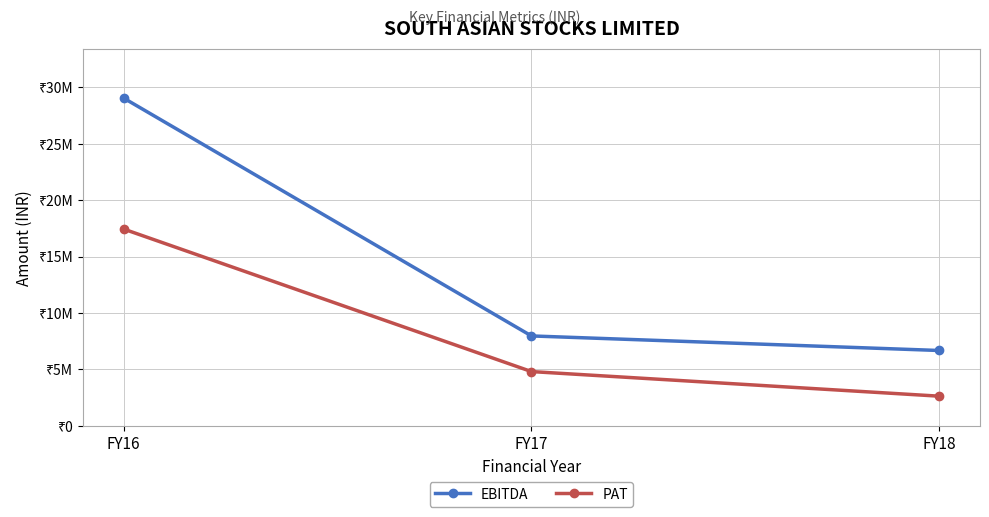

At which category is the sum across all series the highest?

FY16